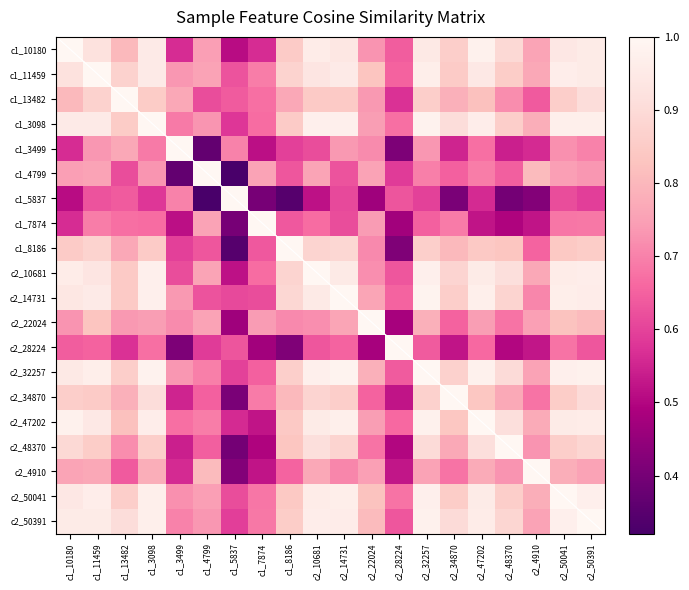

Between c2_10681 and c1_3098, which is larger?

c2_10681